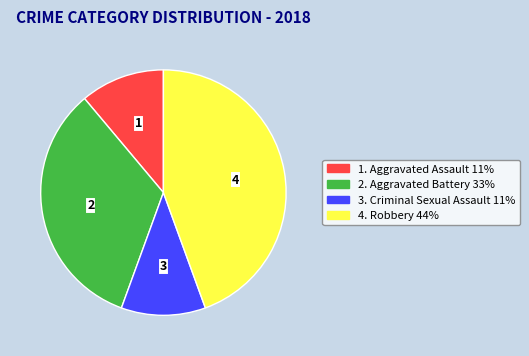

Does any single category account for the majority?

No